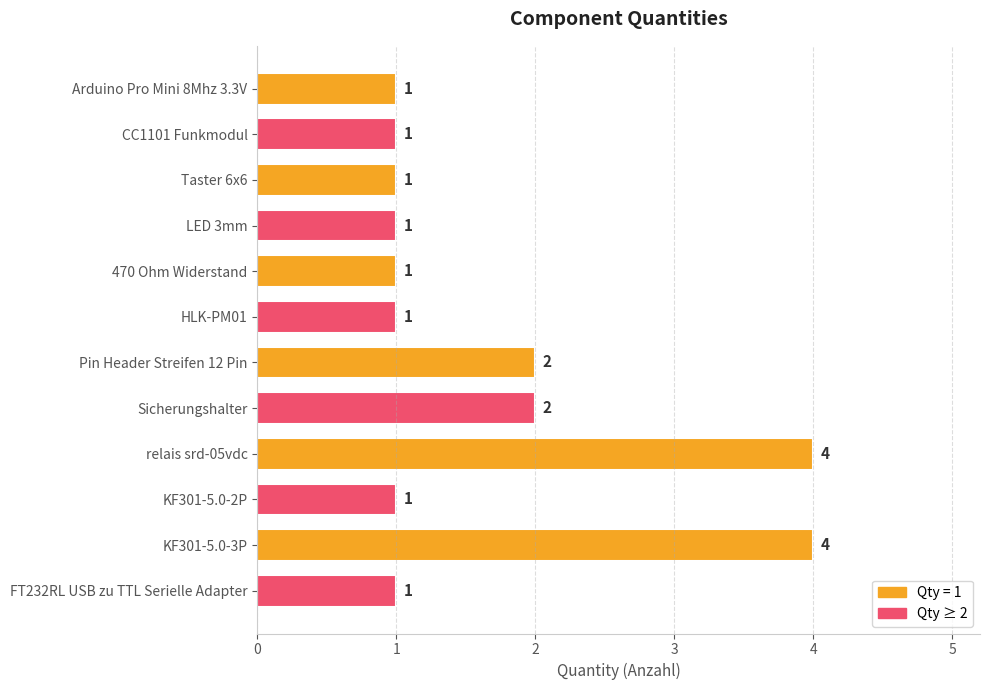

The value at KF301-5.0-3P is 4. True or false?

True